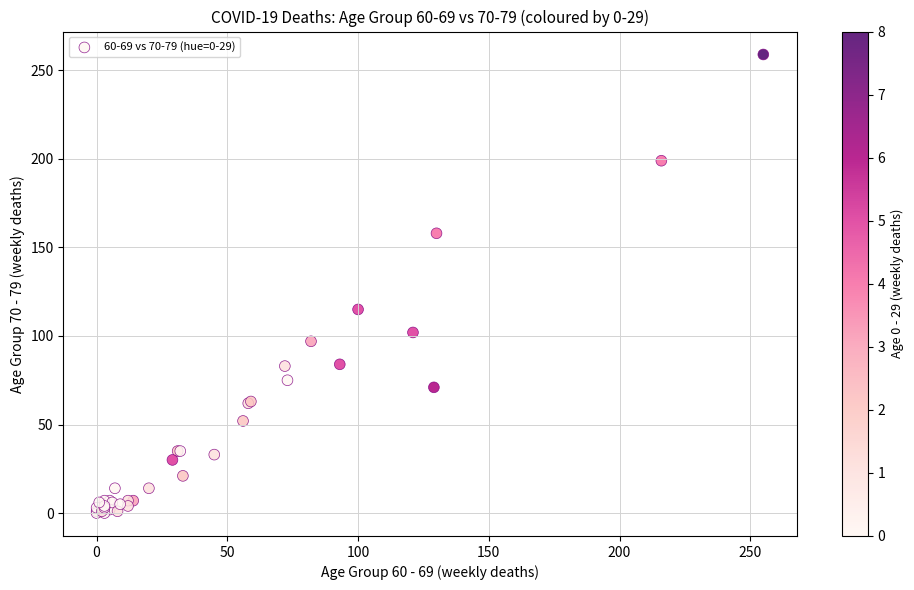

What Y value in the scatter plot is closest to 129?

115